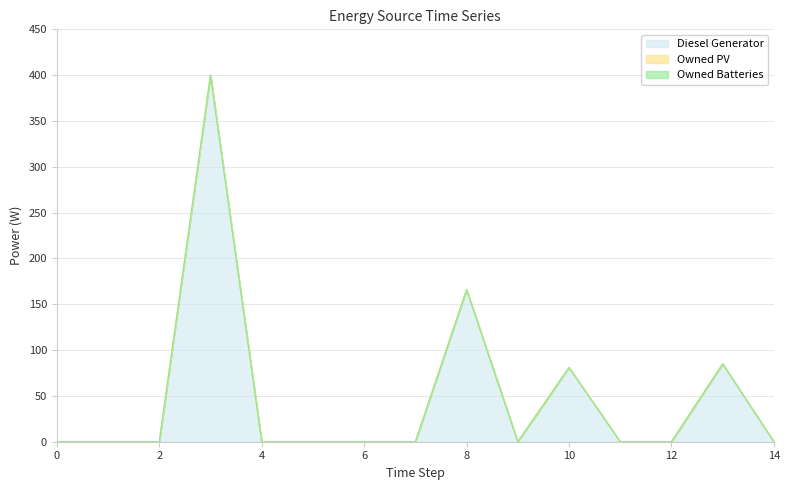

Which has a higher value, 5 or 2?

5